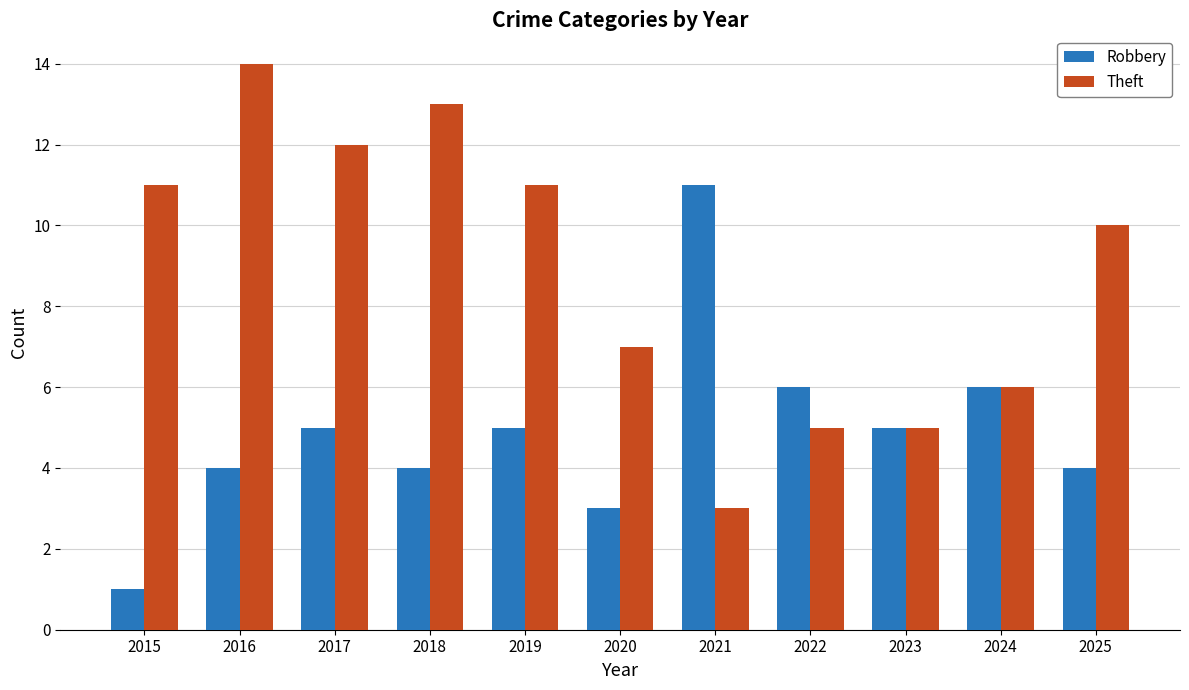

True or false: Theft has a value of 8 at 2022.

False